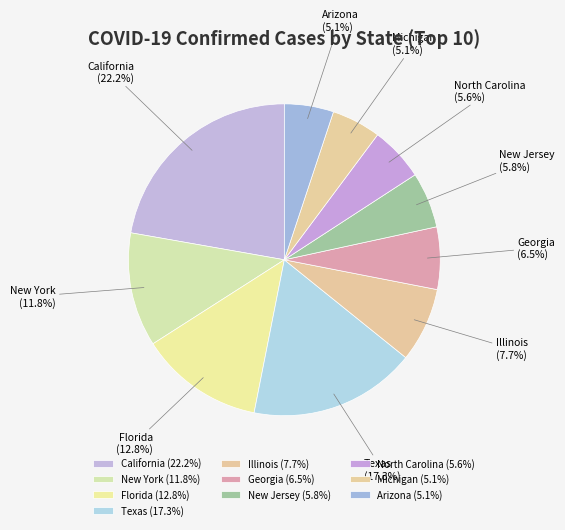

Is there any slice that represents more than half of the pie?

No